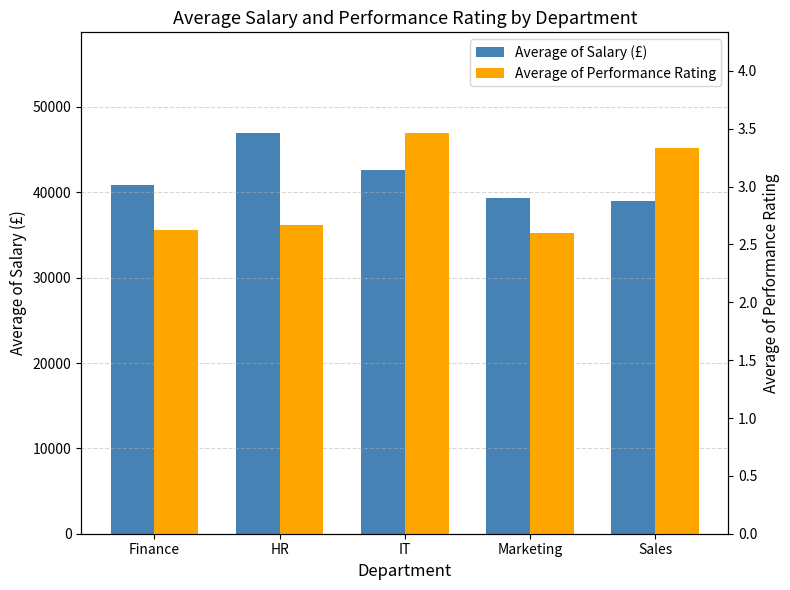

How many Average of Performance Rating values are between 2 and 3?

3